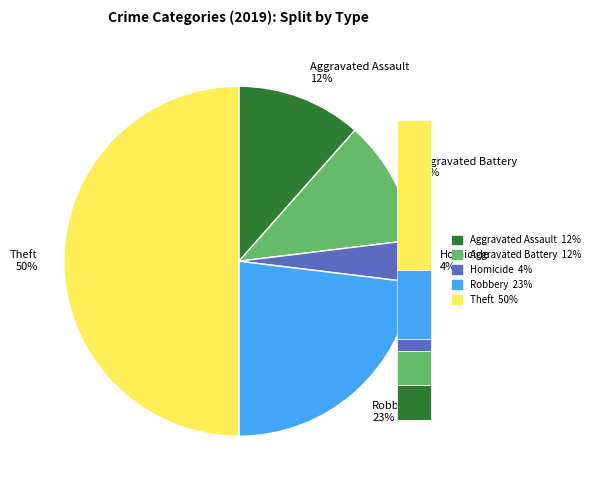

Does Theft represent more than half of the total?

No